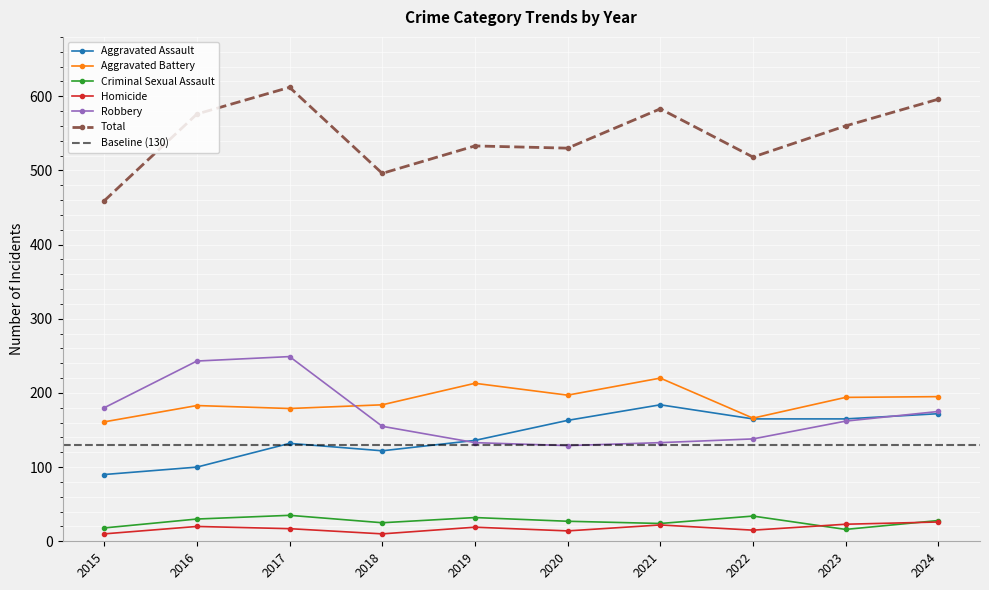

Which series has the largest total across all categories?

Total